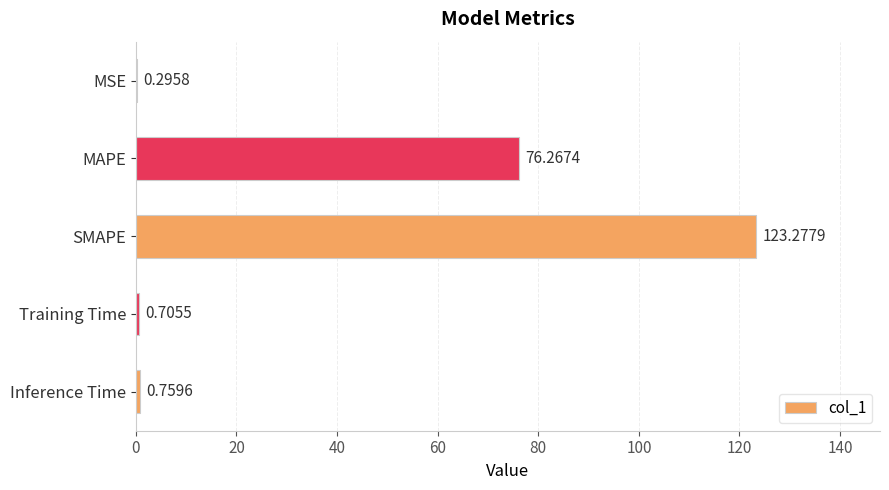

What is the sum of all values?

201.3